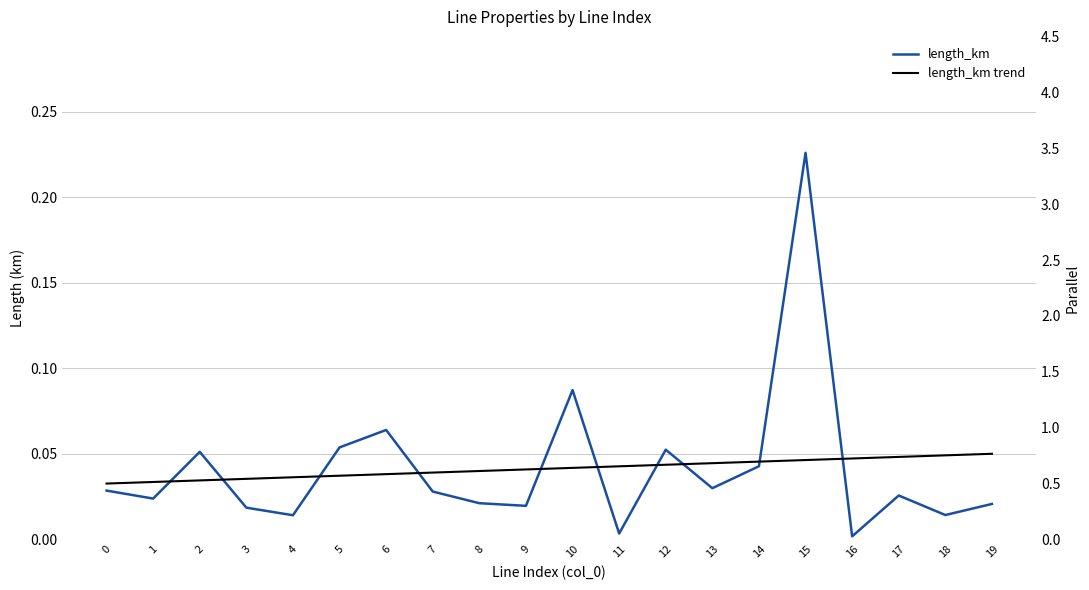

Is it true that length_km equals 0.0 at 14?

True